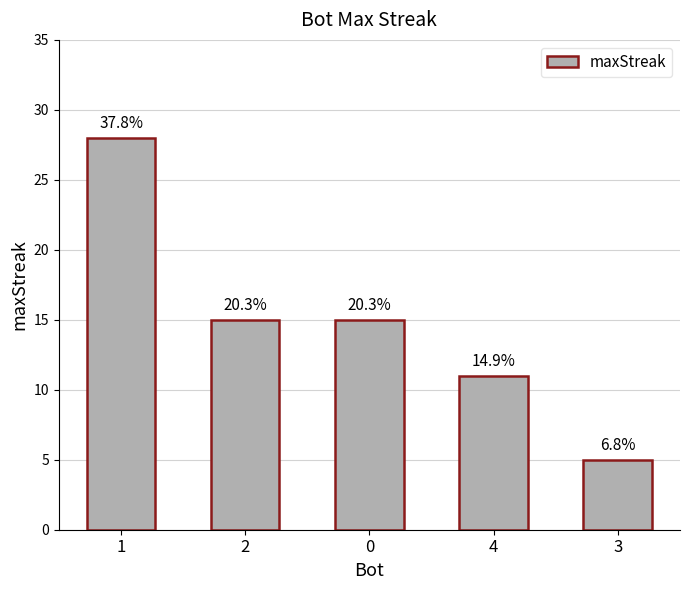

How many bars are there in total?

5